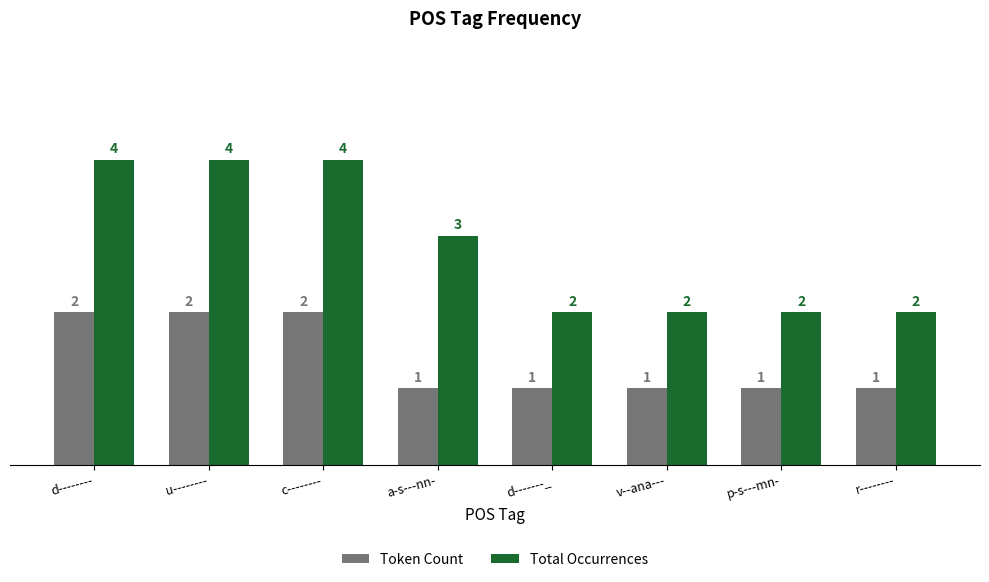

What is the average value of the Token Count series?

1